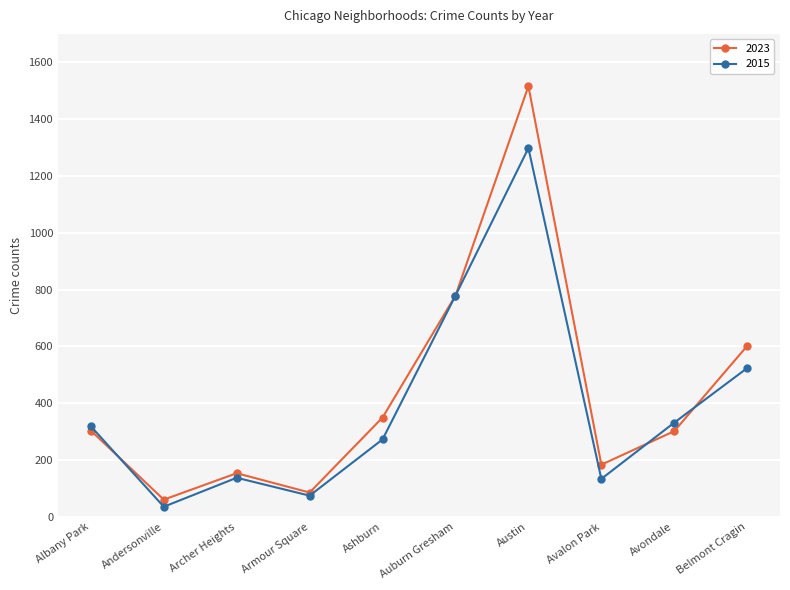

The 2023 series shows 755 at Austin. True or false?

False